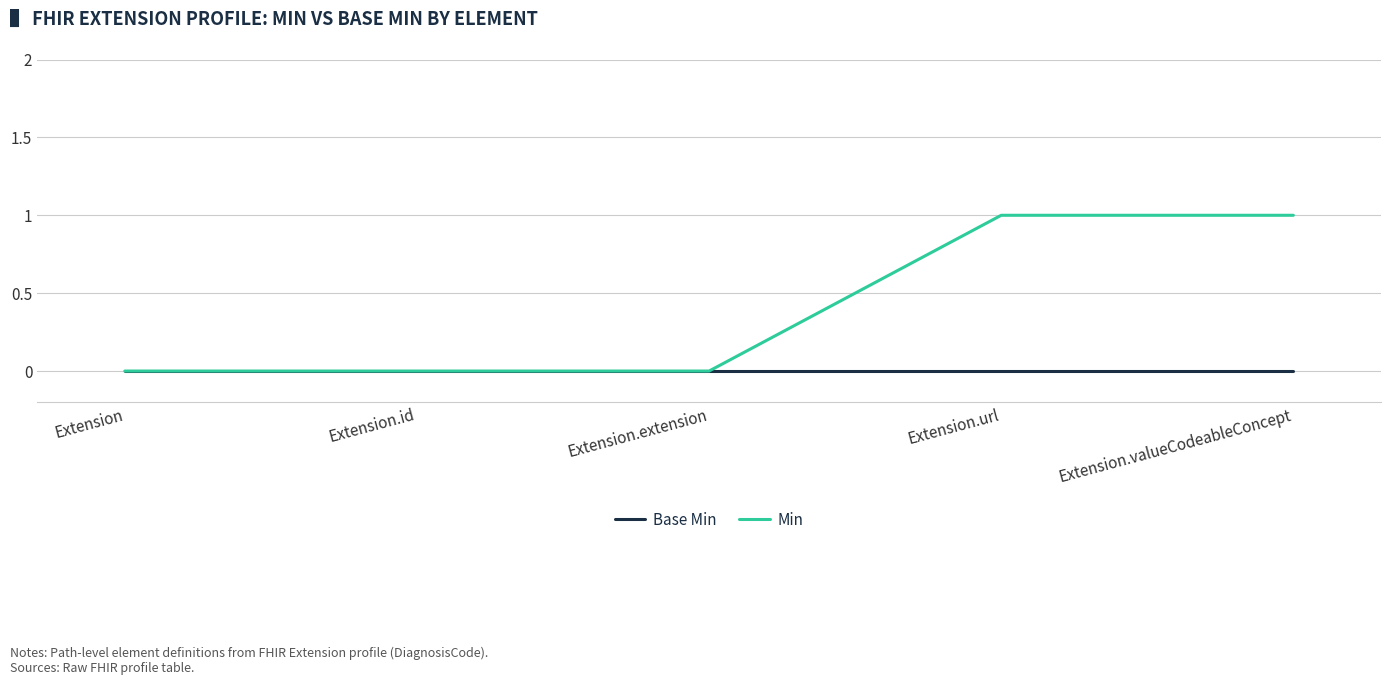

Is the value of Min at Extension.valueCodeableConcept greater than the value of Base Min at Extension.extension?

Yes